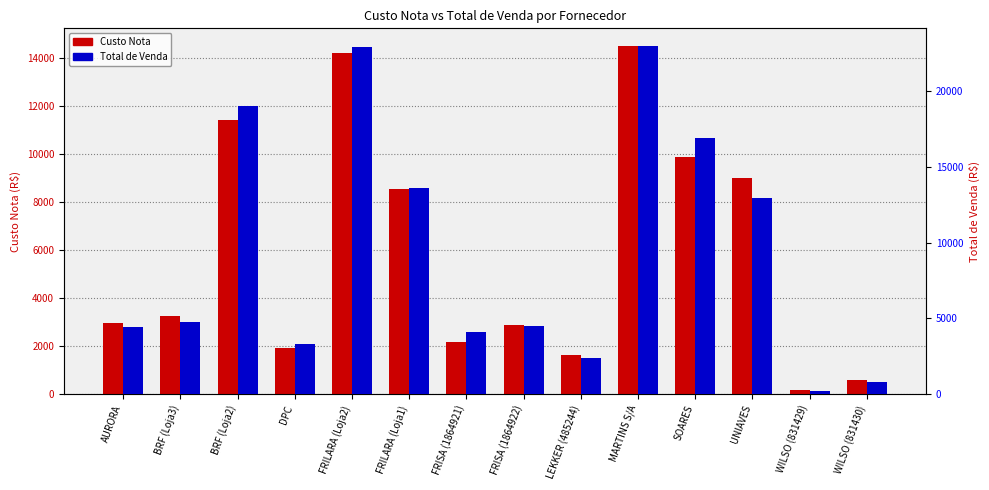

What position from the right is FRILARA (Loja2)?

10